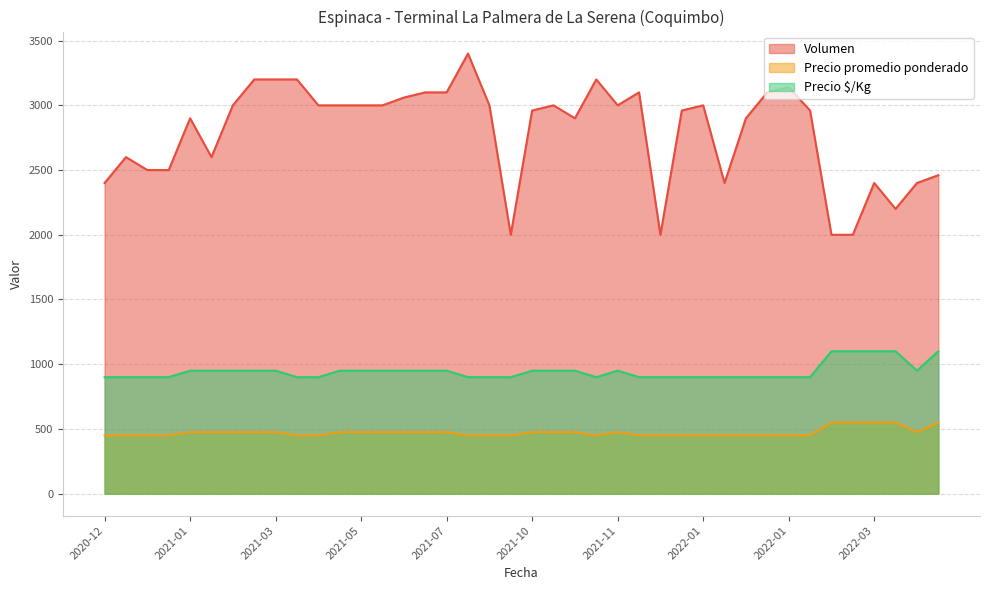

Which series has the largest range (max minus min)?

Volumen